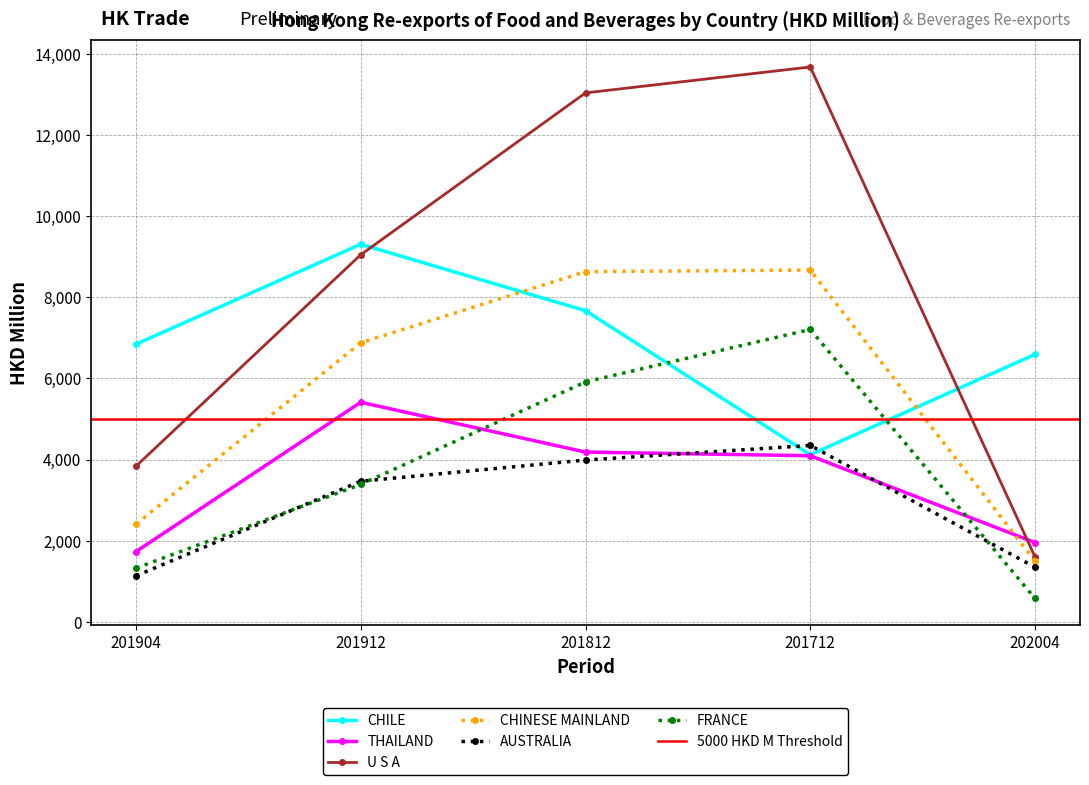

What is the difference between the AUSTRALIA values at 201712 and 201912?

882.1